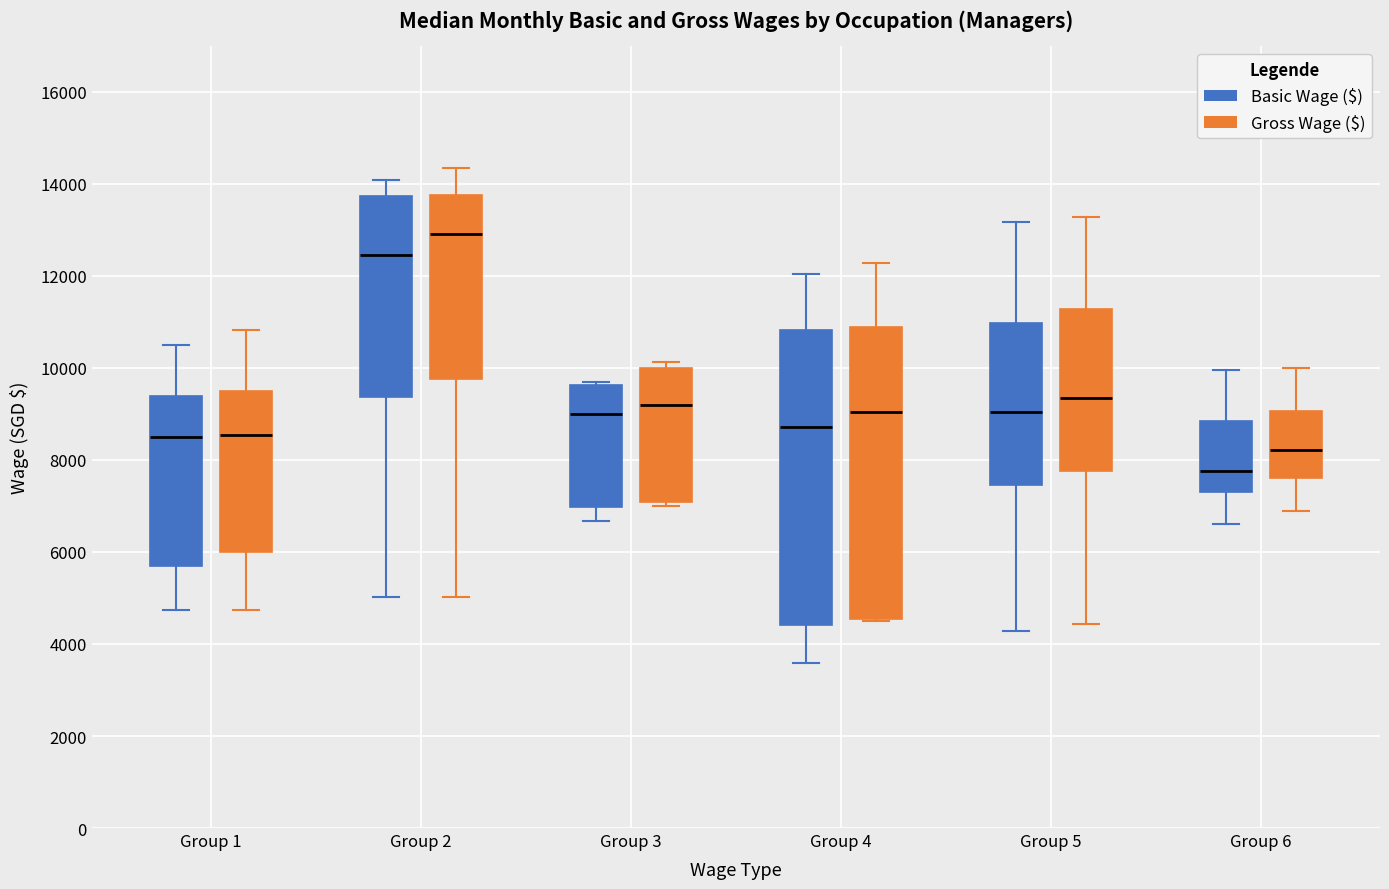

Reading left to right, read every box against the y-axis: the position of its median line, the range the box covers, and the ends of its whiskers. The values are not printed on the chart, so give them approximately, as read against the axis.

Group 1 (Basic Wage ($)): median 8600, box 5600 to 9400, whiskers 4800 to 10600
Group 1 (Gross Wage ($)): median 8600, box 6000 to 9600, whiskers 4800 to 10800
Group 2 (Basic Wage ($)): median 12400, box 9400 to 13800, whiskers 5000 to 14000
Group 2 (Gross Wage ($)): median 13000, box 9800 to 13800, whiskers 5000 to 14400
Group 3 (Basic Wage ($)): median 9000, box 7000 to 9600, whiskers 6600 to 9600 (just above the box's upper edge)
Group 3 (Gross Wage ($)): median 9200, box 7000 to 10000, whiskers 7000 (just below the box's lower edge) to 10200
Group 4 (Basic Wage ($)): median 8800, box 4400 to 10800, whiskers 3600 to 12000
Group 4 (Gross Wage ($)): median 9000, box 4600 to 11000, whiskers 4400 to 12200
Group 5 (Basic Wage ($)): median 9000, box 7400 to 11000, whiskers 4200 to 13200
Group 5 (Gross Wage ($)): median 9400, box 7800 to 11200, whiskers 4400 to 13200
Group 6 (Basic Wage ($)): median 7800, box 7200 to 8800, whiskers 6600 to 10000
Group 6 (Gross Wage ($)): median 8200, box 7600 to 9000, whiskers 6800 to 10000